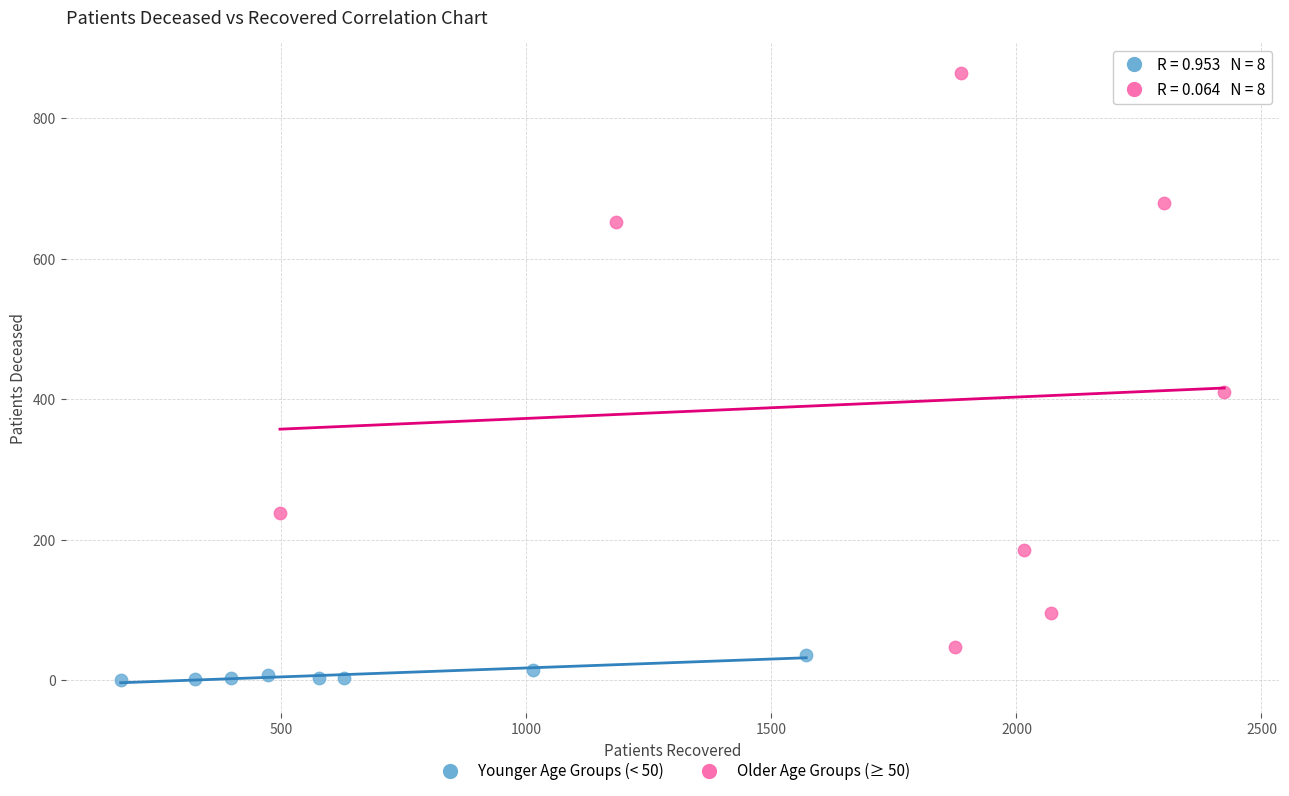

Which series contains the lowest Y value?

Younger Age Groups (< 50)